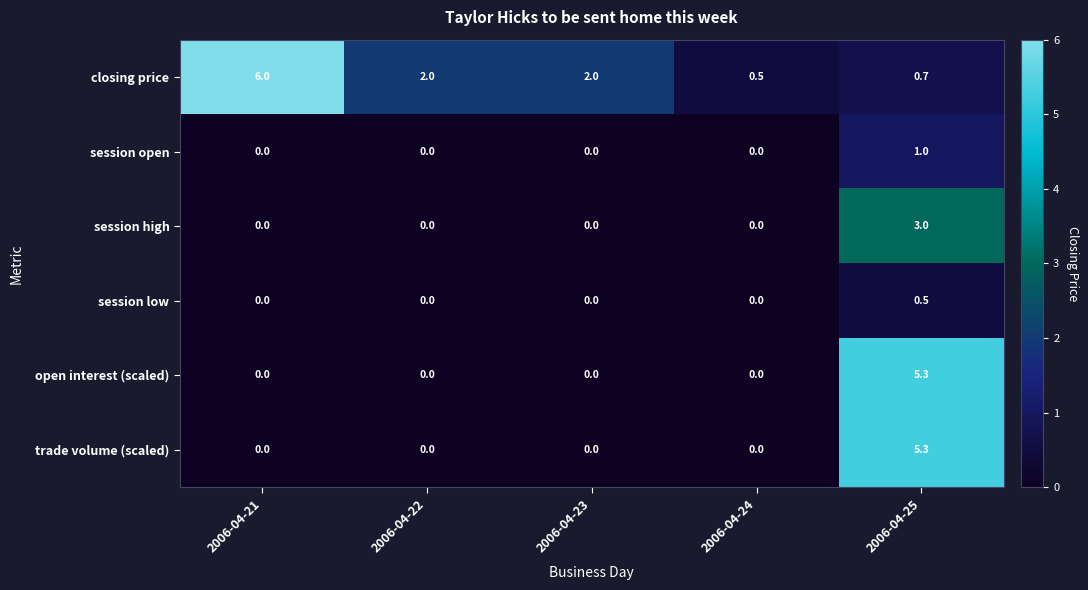

Reading left to right, list all the values displayed in this chart.

closing price: 2006-04-21=6.0	2006-04-22=2.0	2006-04-23=2.0	2006-04-24=0.5	2006-04-25=0.7
session open: 2006-04-21=0.0	2006-04-22=0.0	2006-04-23=0.0	2006-04-24=0.0	2006-04-25=1.0
session high: 2006-04-21=0.0	2006-04-22=0.0	2006-04-23=0.0	2006-04-24=0.0	2006-04-25=3.0
session low: 2006-04-21=0.0	2006-04-22=0.0	2006-04-23=0.0	2006-04-24=0.0	2006-04-25=0.5
open interest (scaled): 2006-04-21=0.0	2006-04-22=0.0	2006-04-23=0.0	2006-04-24=0.0	2006-04-25=5.3
trade volume (scaled): 2006-04-21=0.0	2006-04-22=0.0	2006-04-23=0.0	2006-04-24=0.0	2006-04-25=5.3